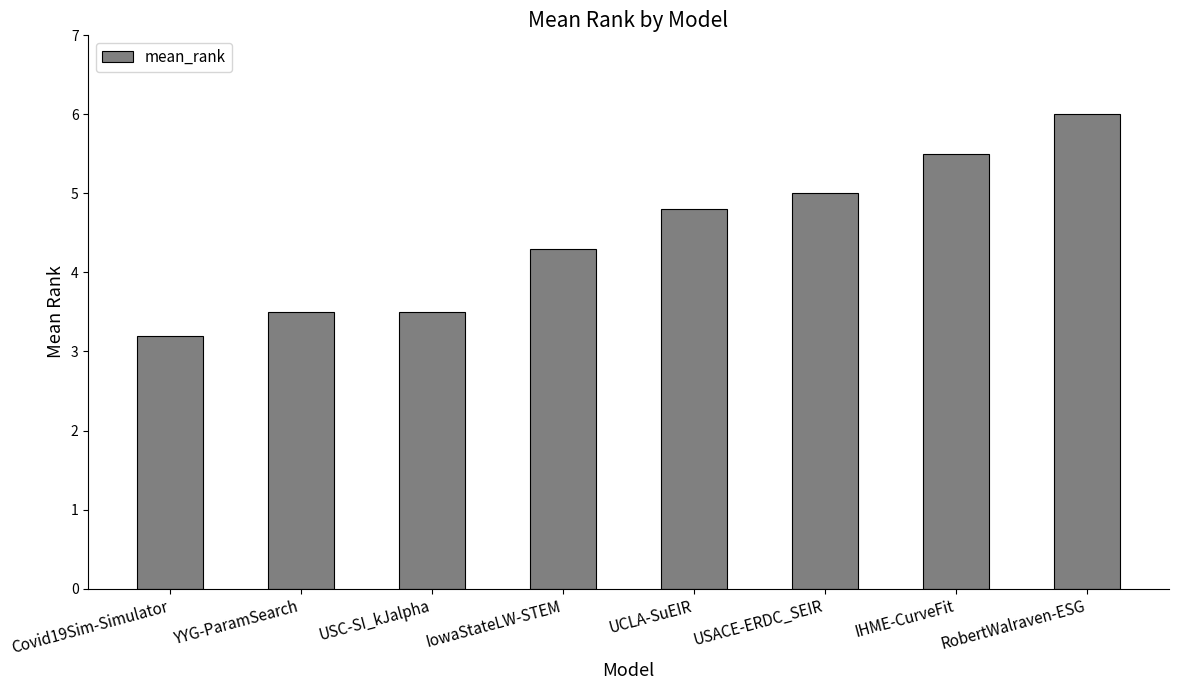

What is the sum of the values at USACE-ERDC_SEIR and YYG-ParamSearch?

8.5